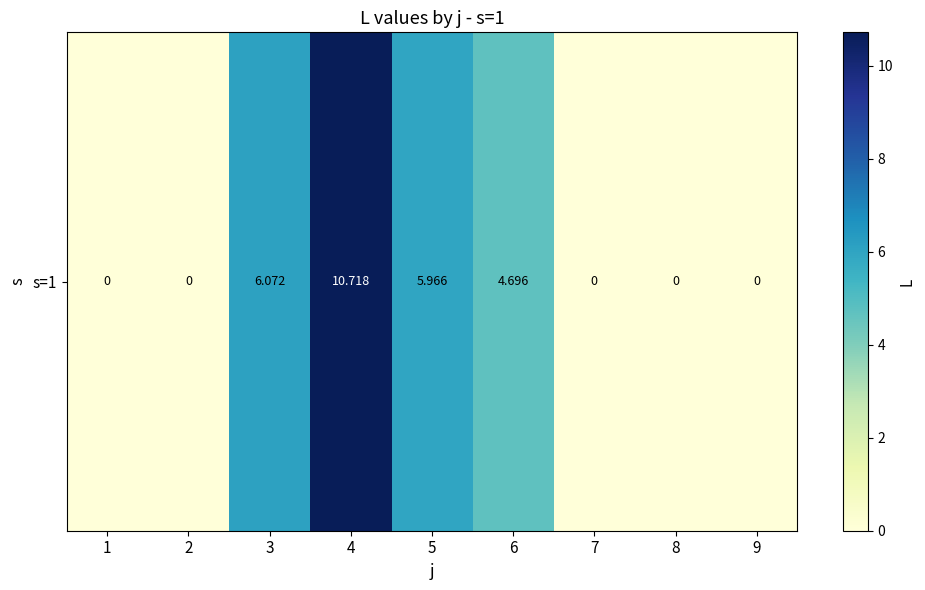

Rank the categories by value from lowest to highest.

1, 2, 7, 8, 9, 6, 5, 3, 4